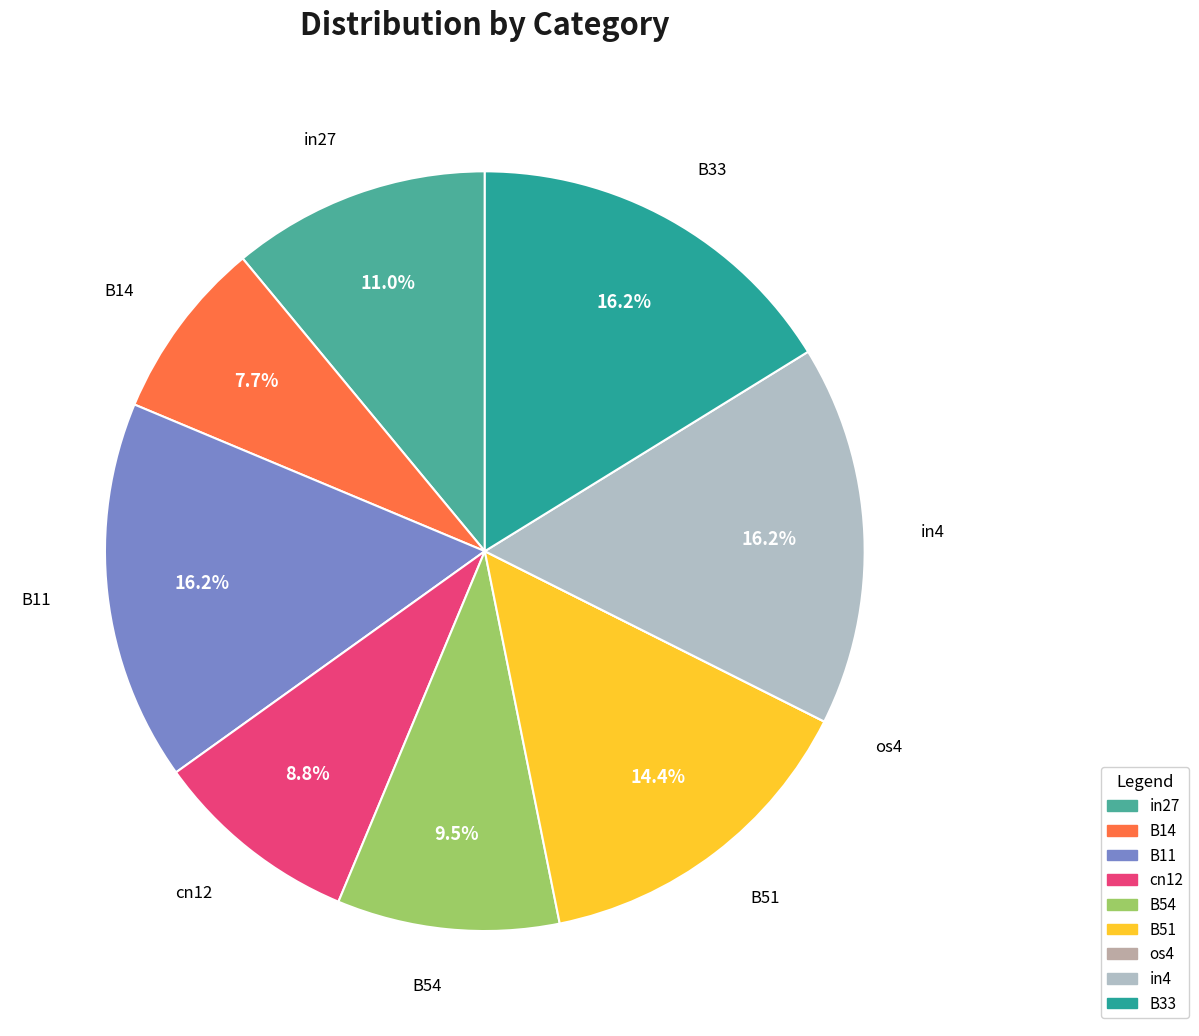

What is the total percentage of B33 and B11?

32.4%